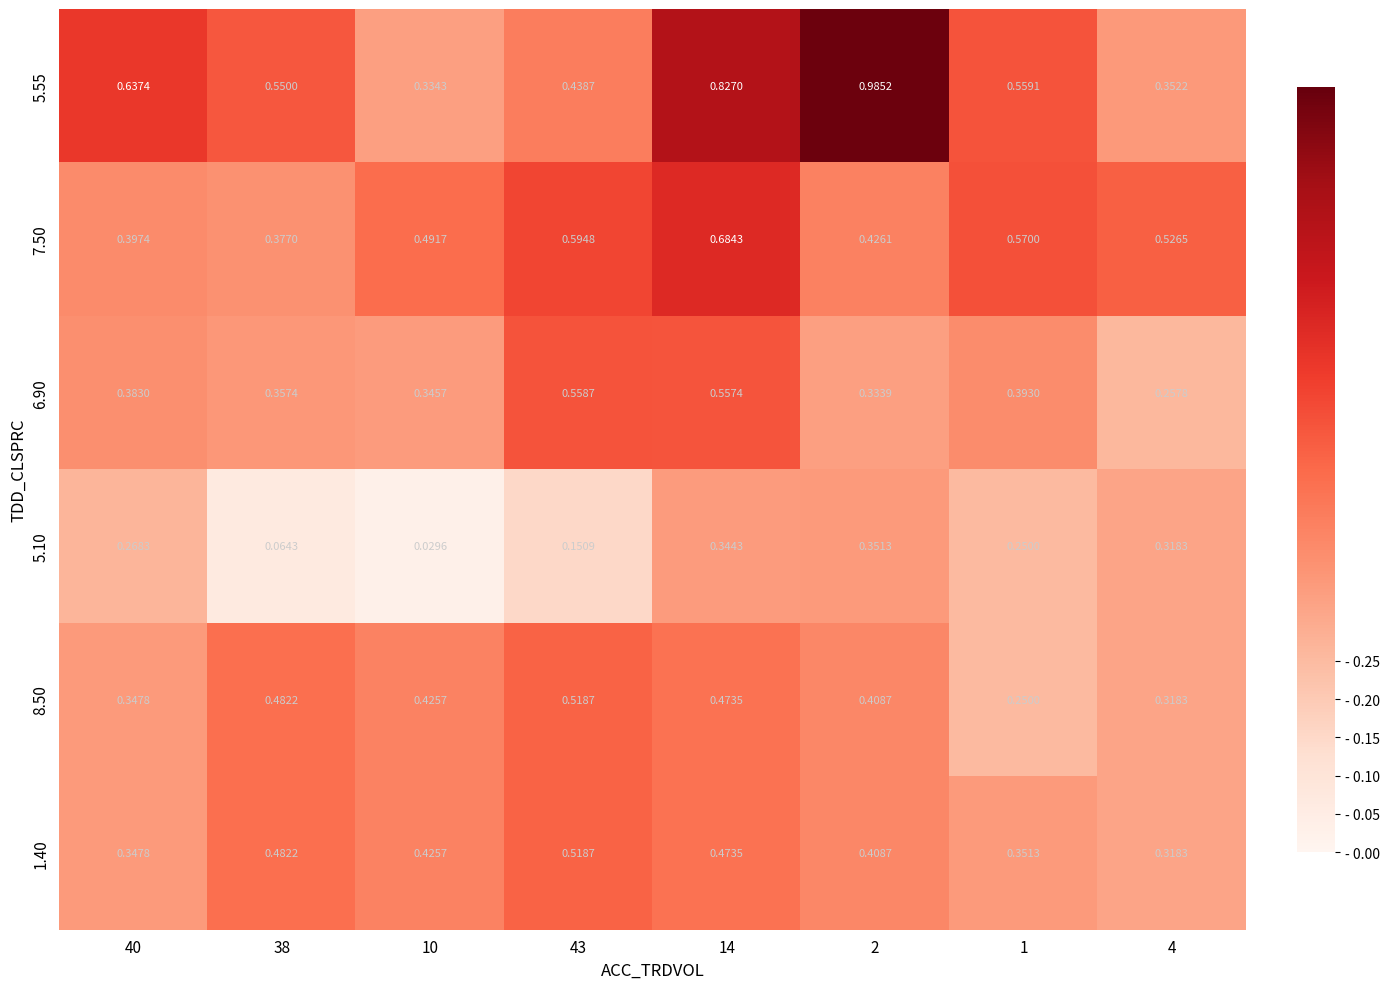

How many categories are shown in the chart?

8